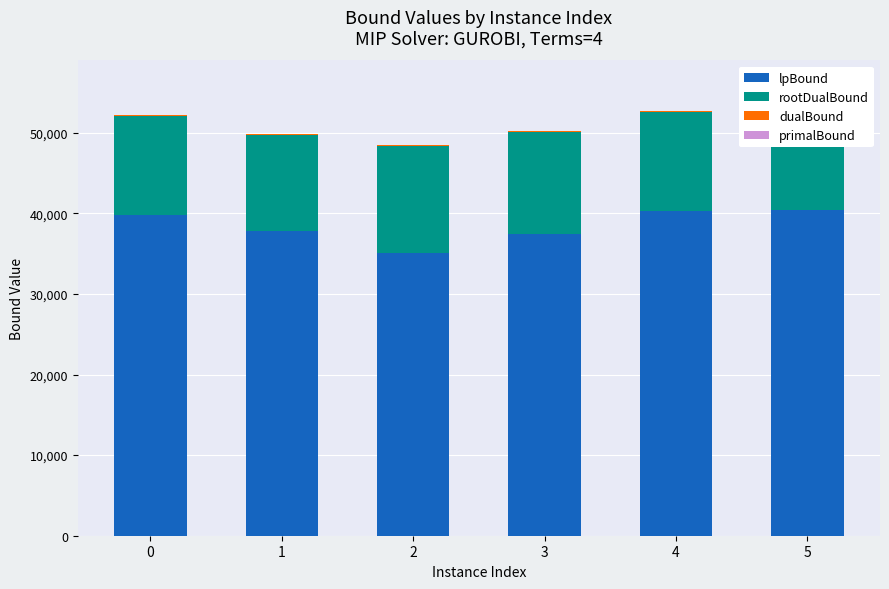

Reading left to right, extract all data points from this chart.

lpBound: 0=39794.7	1=37812.3	2=35125.6	3=37415.4	4=40313.0	5=40403.7
rootDualBound: 0=12222.9	1=11923.7	2=13194.8	3=12702.9	4=12207.1	5=12192.3
dualBound: 0=130.3	1=144.2	2=140.6	3=29.7	4=119.8	5=41.0
primalBound: 0=0.1	1=2.8	2=0.0	3=0.0	4=0.0	5=0.0